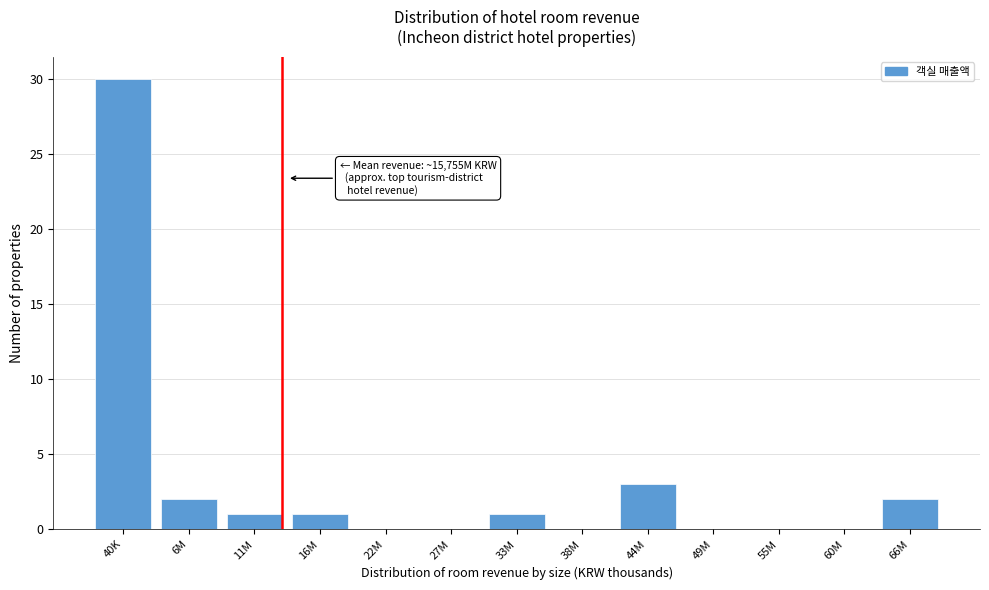

Reading left to right, list all the values displayed in this chart.

40K=30	6M=2	11M=1	16M=1	22M=0	27M=0	33M=1	38M=0	44M=3	49M=0	55M=0	60M=0	66M=2